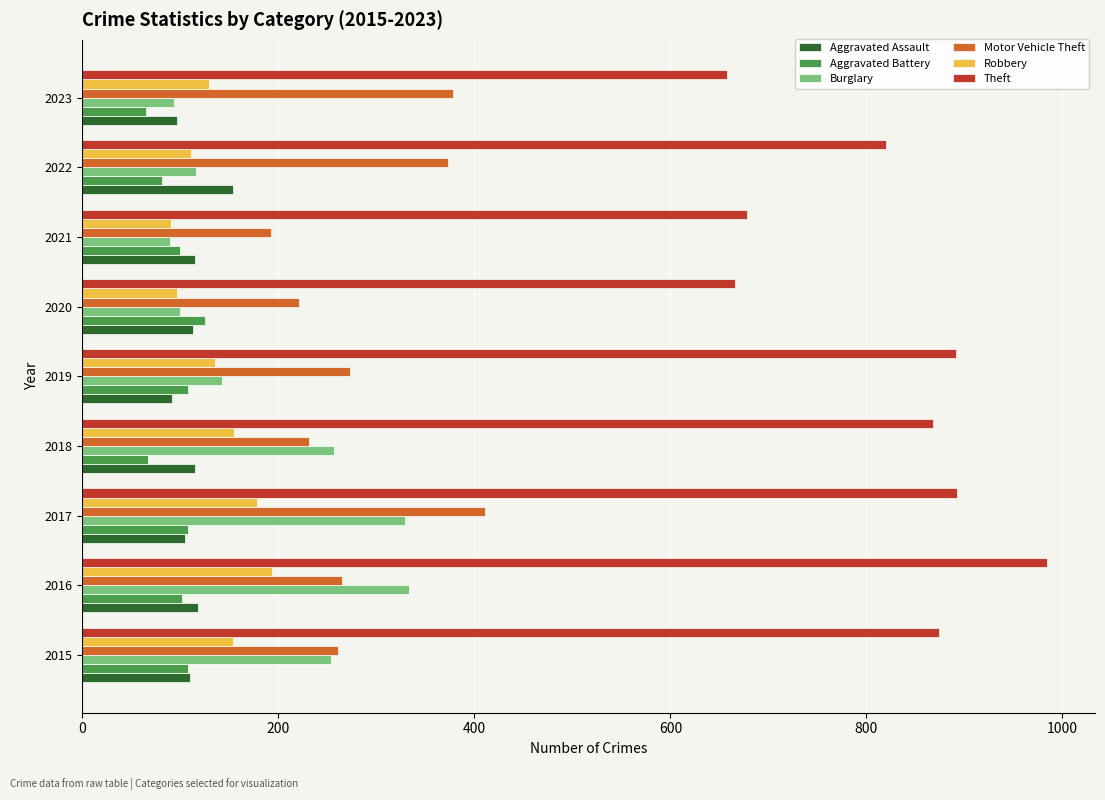

What is the highest value of the Aggravated Assault series?

154